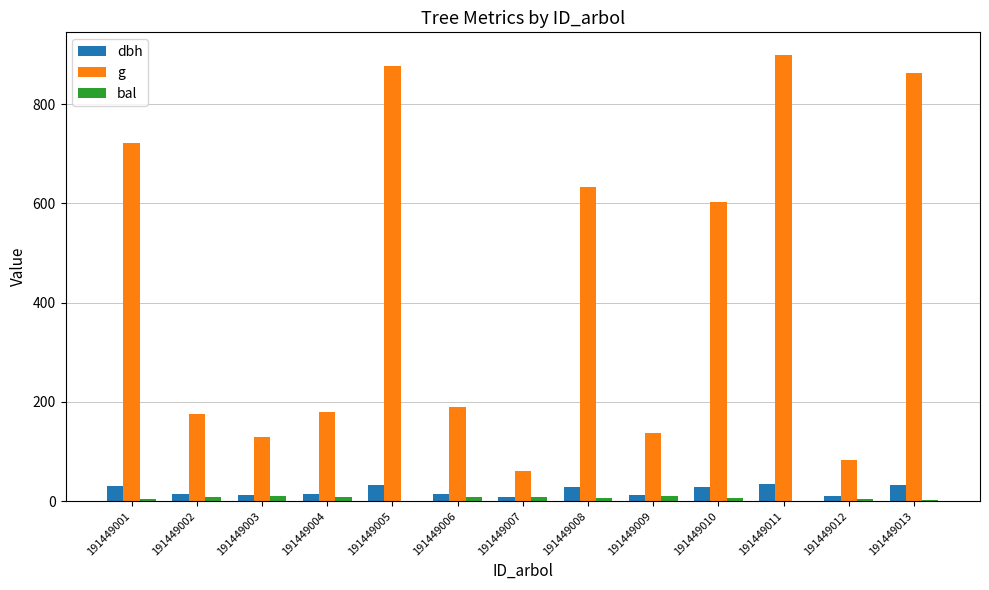

Is it true that g equals 298.6 at 191449008?

False